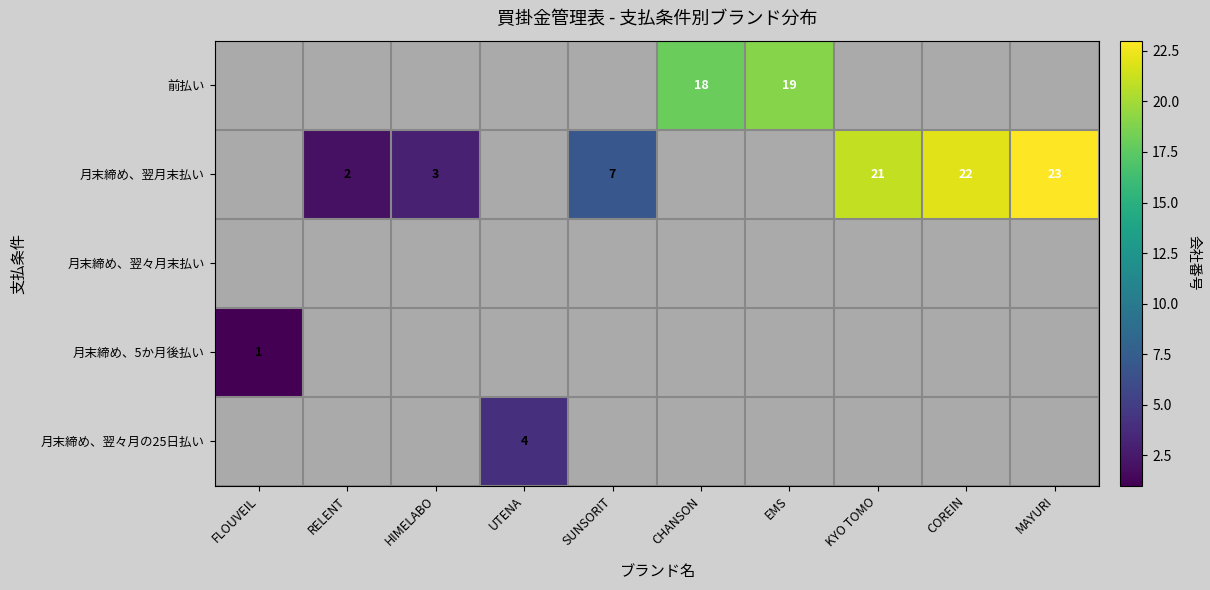

True or false: 月末締め、翌月末払い has a value of 12 at COREIN.

False